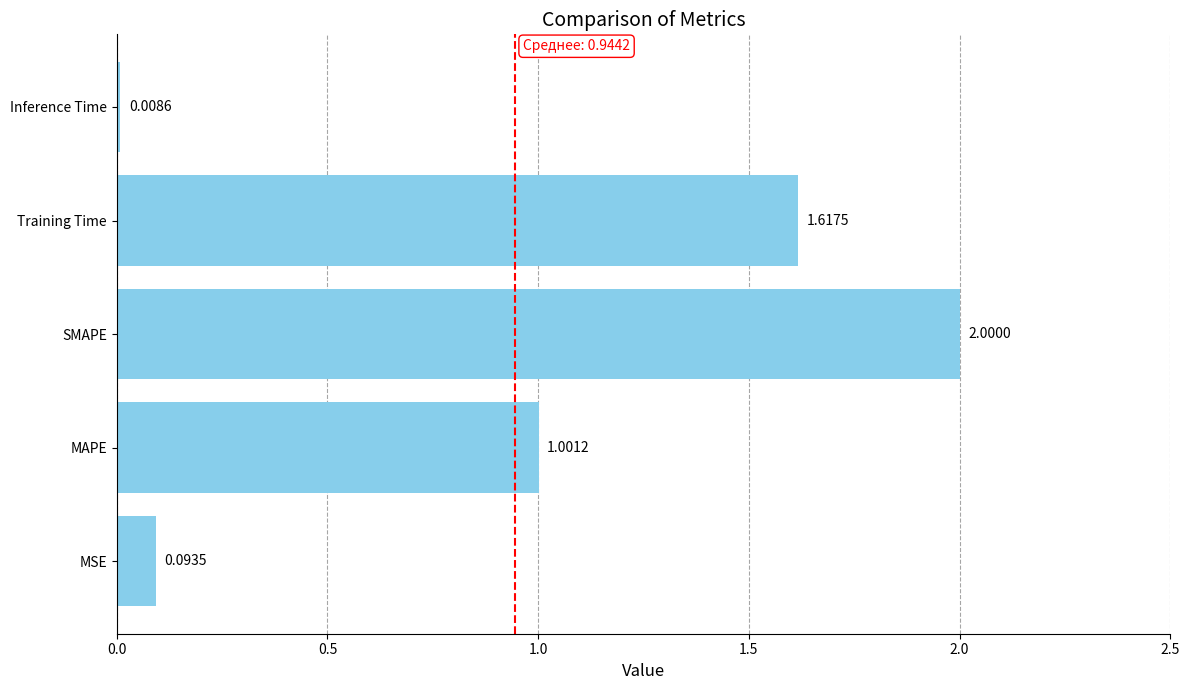

Where is the data nearest to the value 1?

MAPE